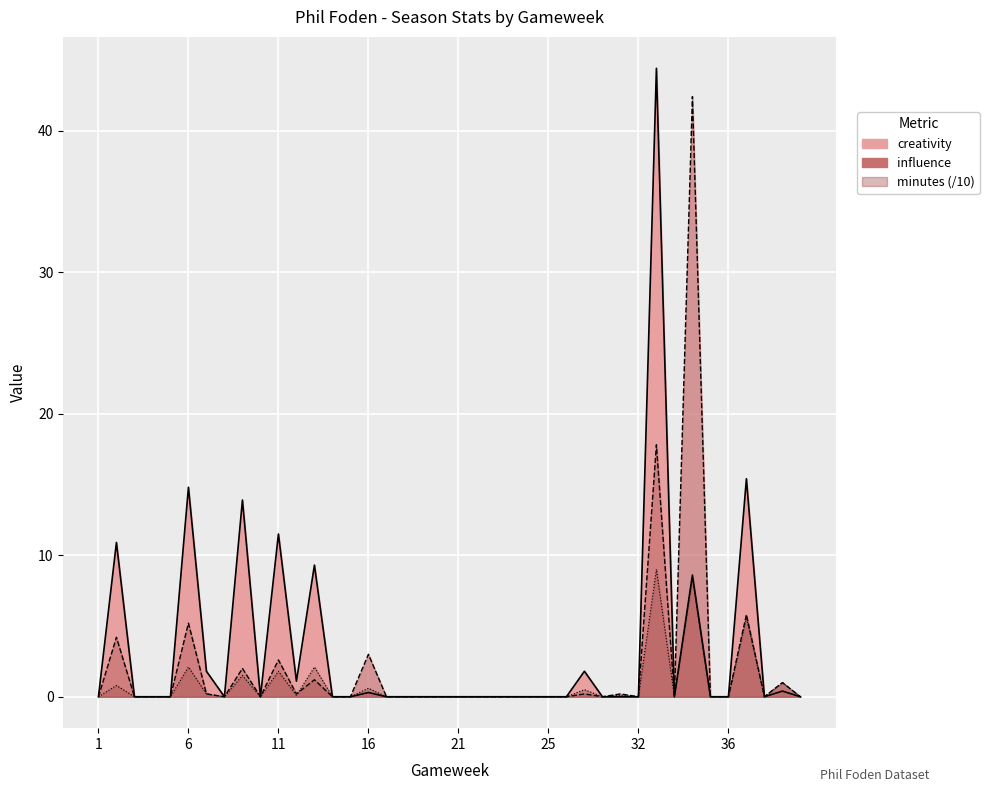

Reading right to left, transcribe all the data shown in this chart.

creativity: 0.0	0.4	0.0	15.4	0.0	0.0	8.6	0.0	44.4	0.0	0.0	0.0	1.8	0.0	0.0	0.0	0.0	0.0	0.0	0.0	0.0	0.0	0.0	0.0	0.3	0.0	0.0	9.3	1.1	11.5	0.0	13.9	0.0	1.8	14.8	0.0	0.0	0.0	10.9	0.0
influence: 0.0	1.0	0.0	5.8	0.0	0.0	42.4	0.0	17.8	0.0	0.2	0.0	0.2	0.0	0.0	0.0	0.0	0.0	0.0	0.0	0.0	0.0	0.0	0.0	3.0	0.0	0.0	1.2	0.2	2.6	0.0	2.0	0.0	0.2	5.2	0.0	0.0	0.0	4.2	0.0
minutes: 0.0	1.0	0.0	5.6	0.0	0.0	8.4	0.0	9.0	0.0	0.1	0.0	0.5	0.0	0.0	0.0	0.0	0.0	0.0	0.0	0.0	0.0	0.0	0.0	0.6	0.0	0.0	2.1	0.1	1.8	0.0	1.5	0.0	0.2	2.1	0.0	0.0	0.0	0.8	0.0